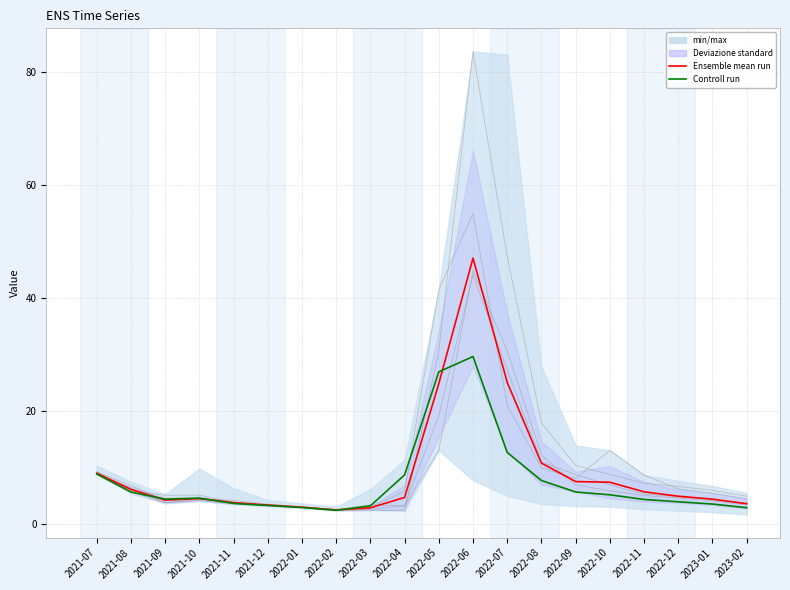

How many interior local peaks does the Controll run series have?

2